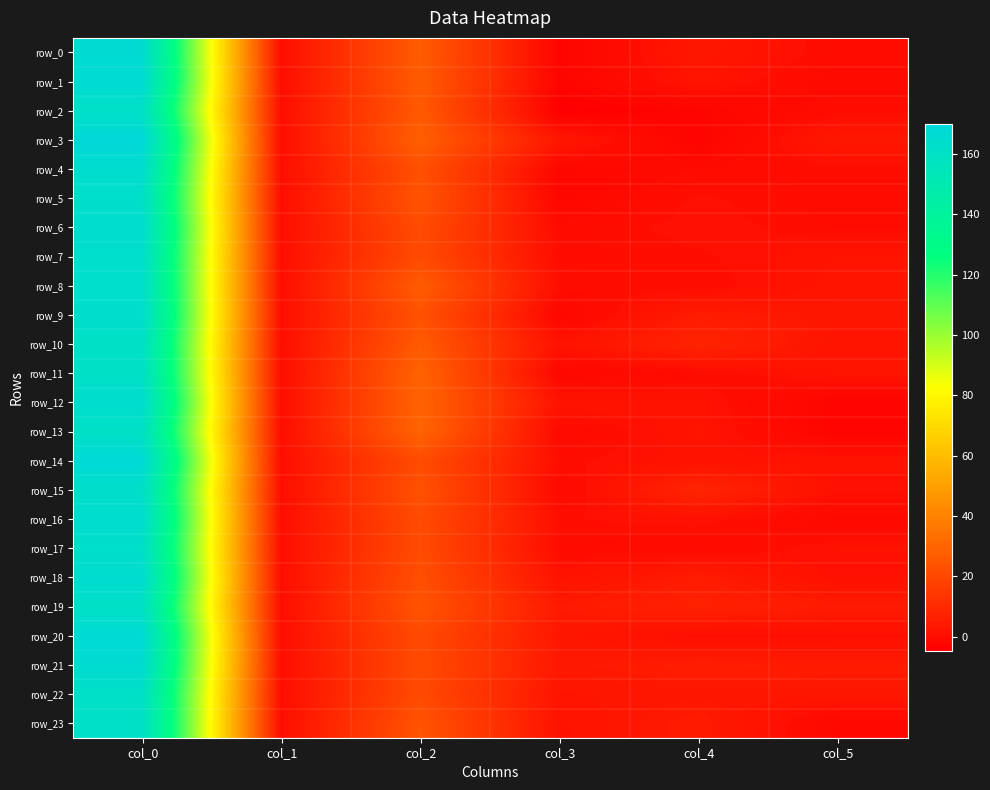

What is the total value across all series at col_0?

3933.4